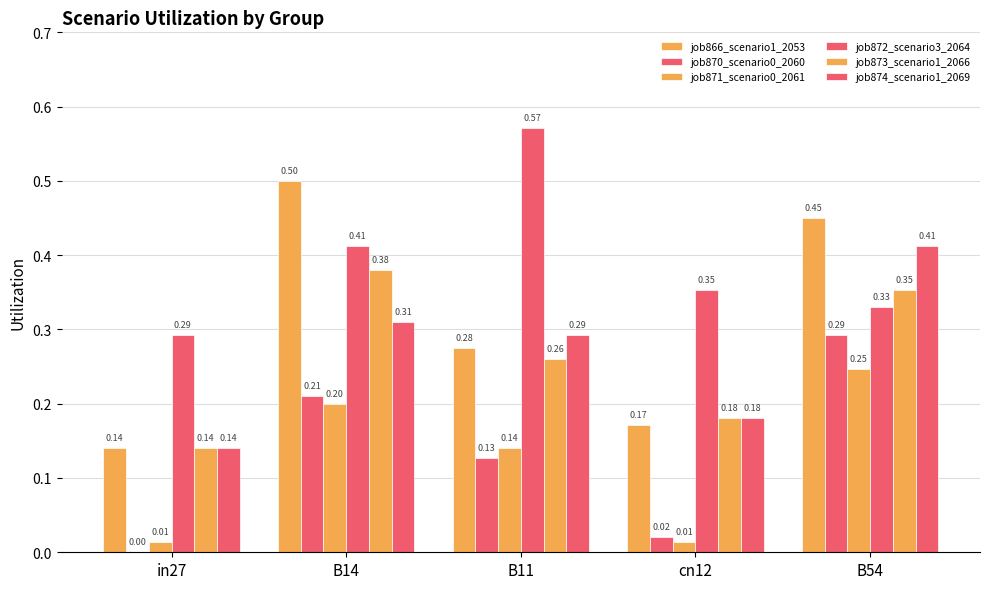

Count the number of categories in the chart.

5